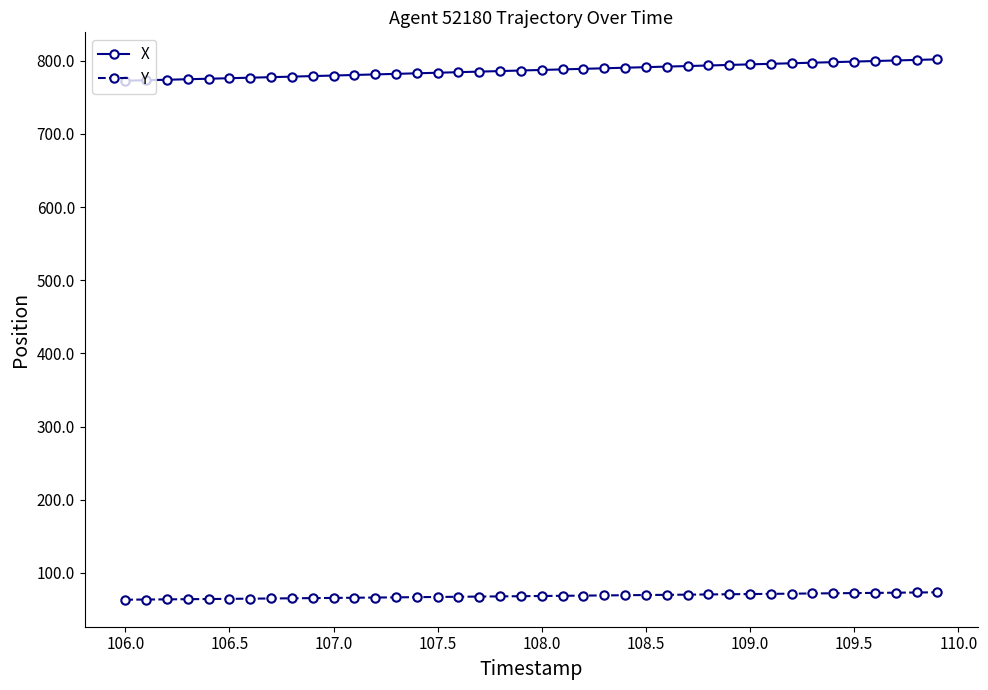

What is the sum of all Y values?

2735.3